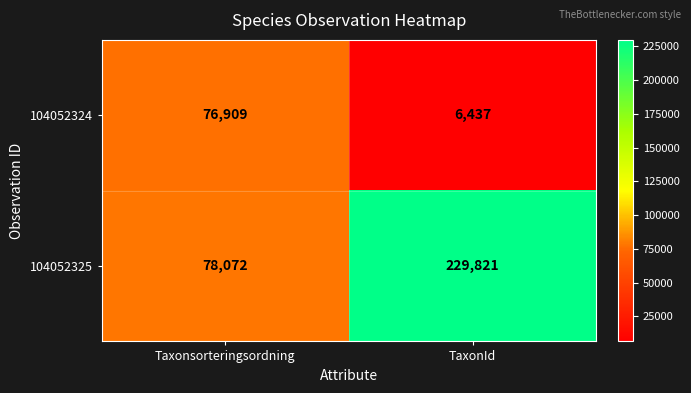

At which label is 104052325 closest to 153946?

Taxonsorteringsordning